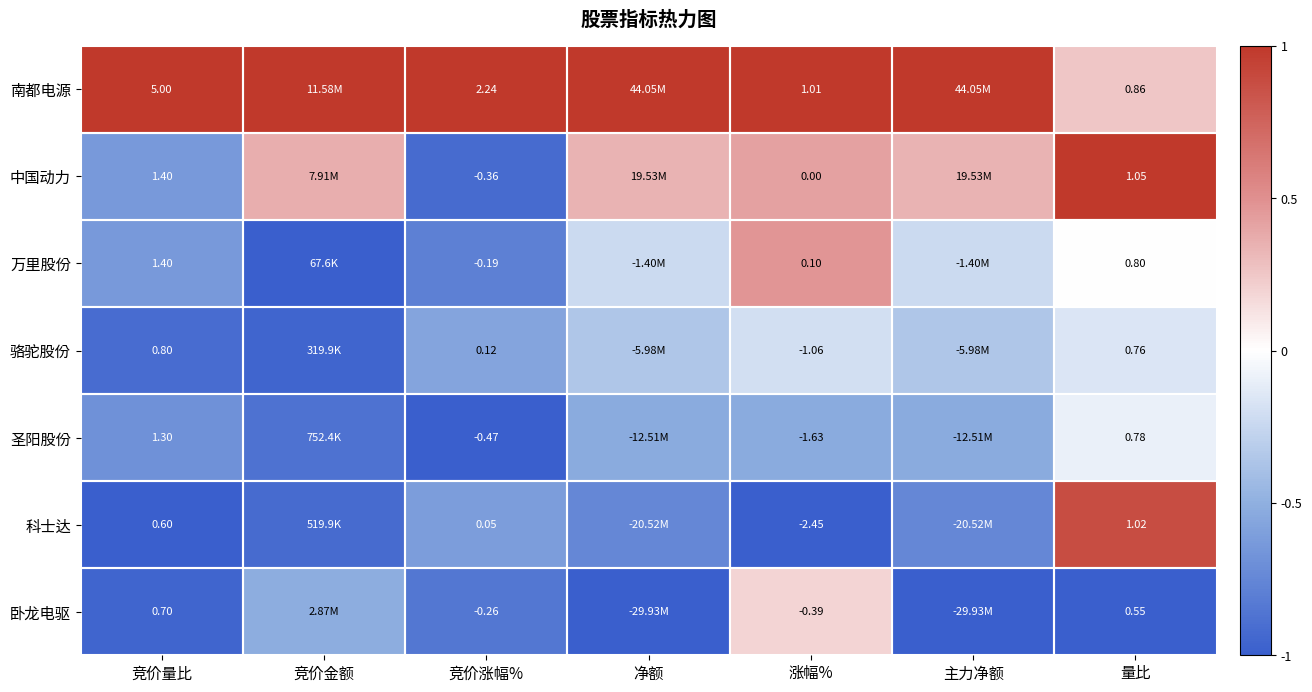

The 科士达 series shows -1.6 at 竞价量比. True or false?

False